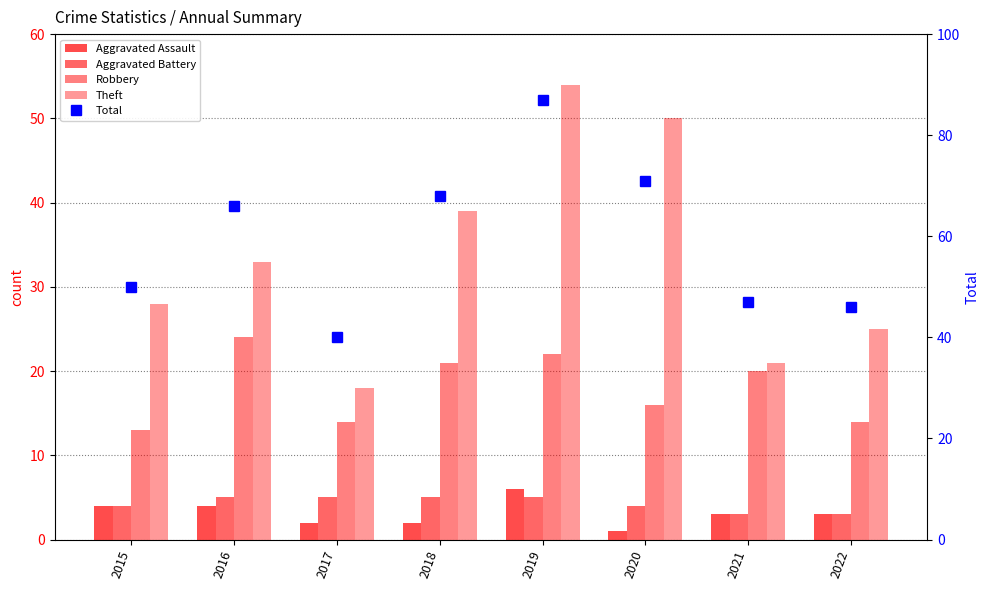

What is the difference between the highest and lowest values at 2021?

44